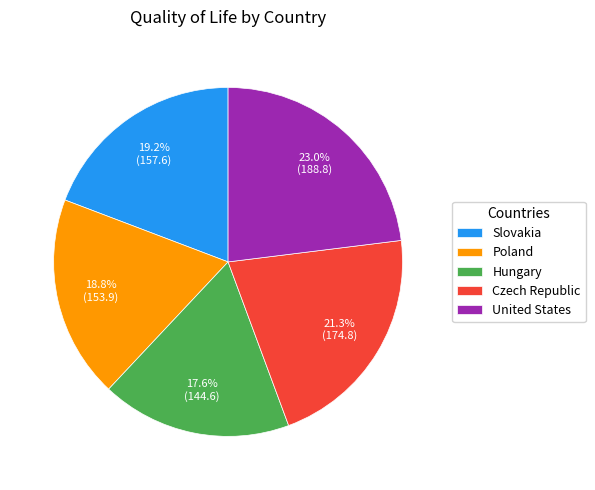

Do United States and Slovakia together represent more than half of the pie?

No